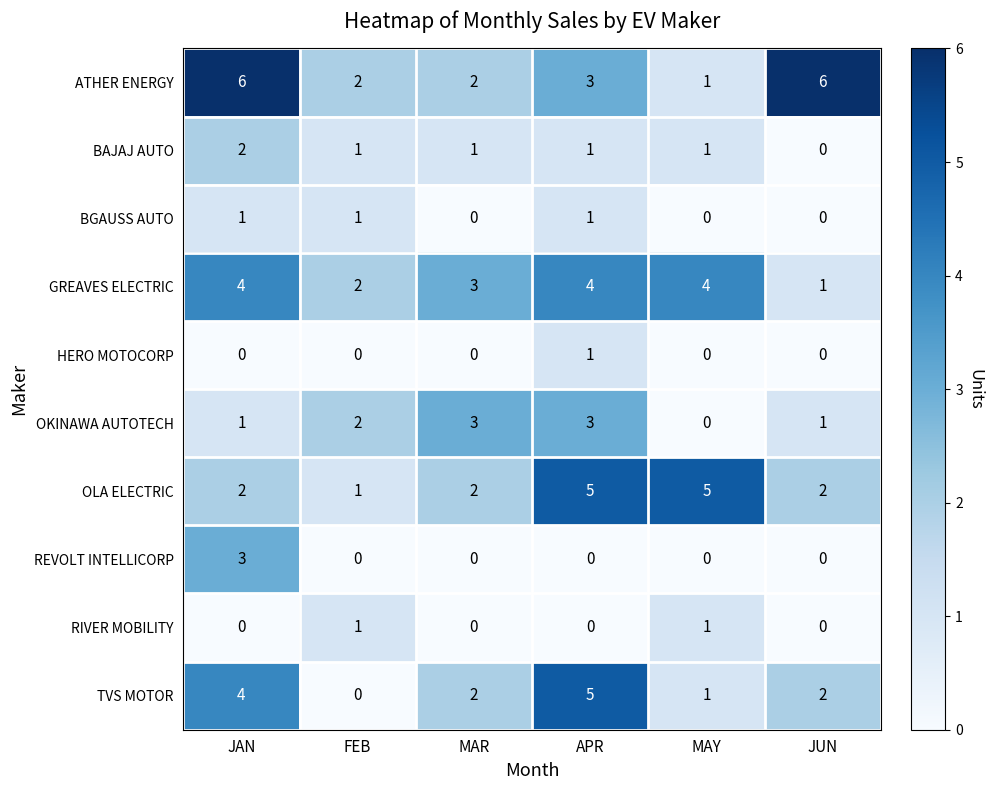

What is the sum of all OLA ELECTRIC values?

17